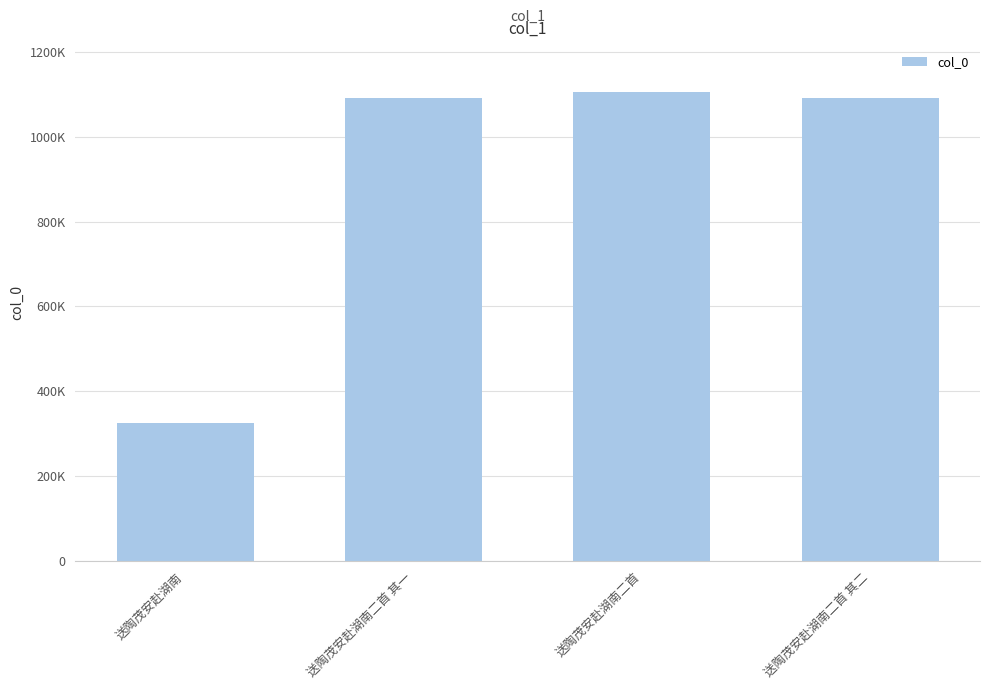

Which label corresponds to the largest value in the chart?

送陶茂安赴湖南二首